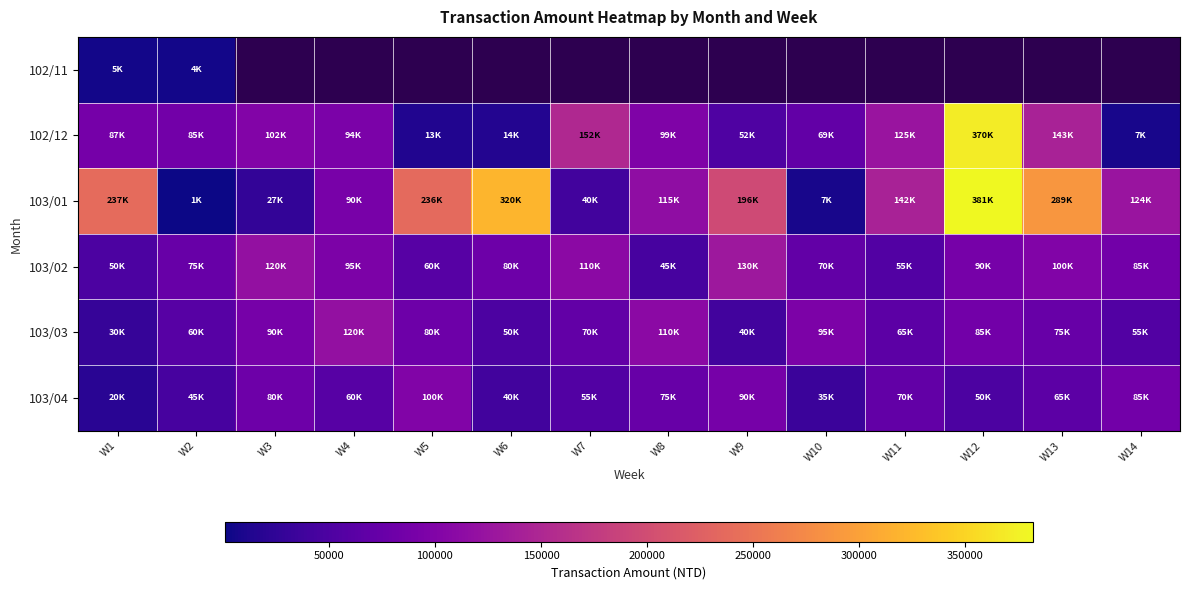

Where does the 103/02 series first go above 85000?

W3